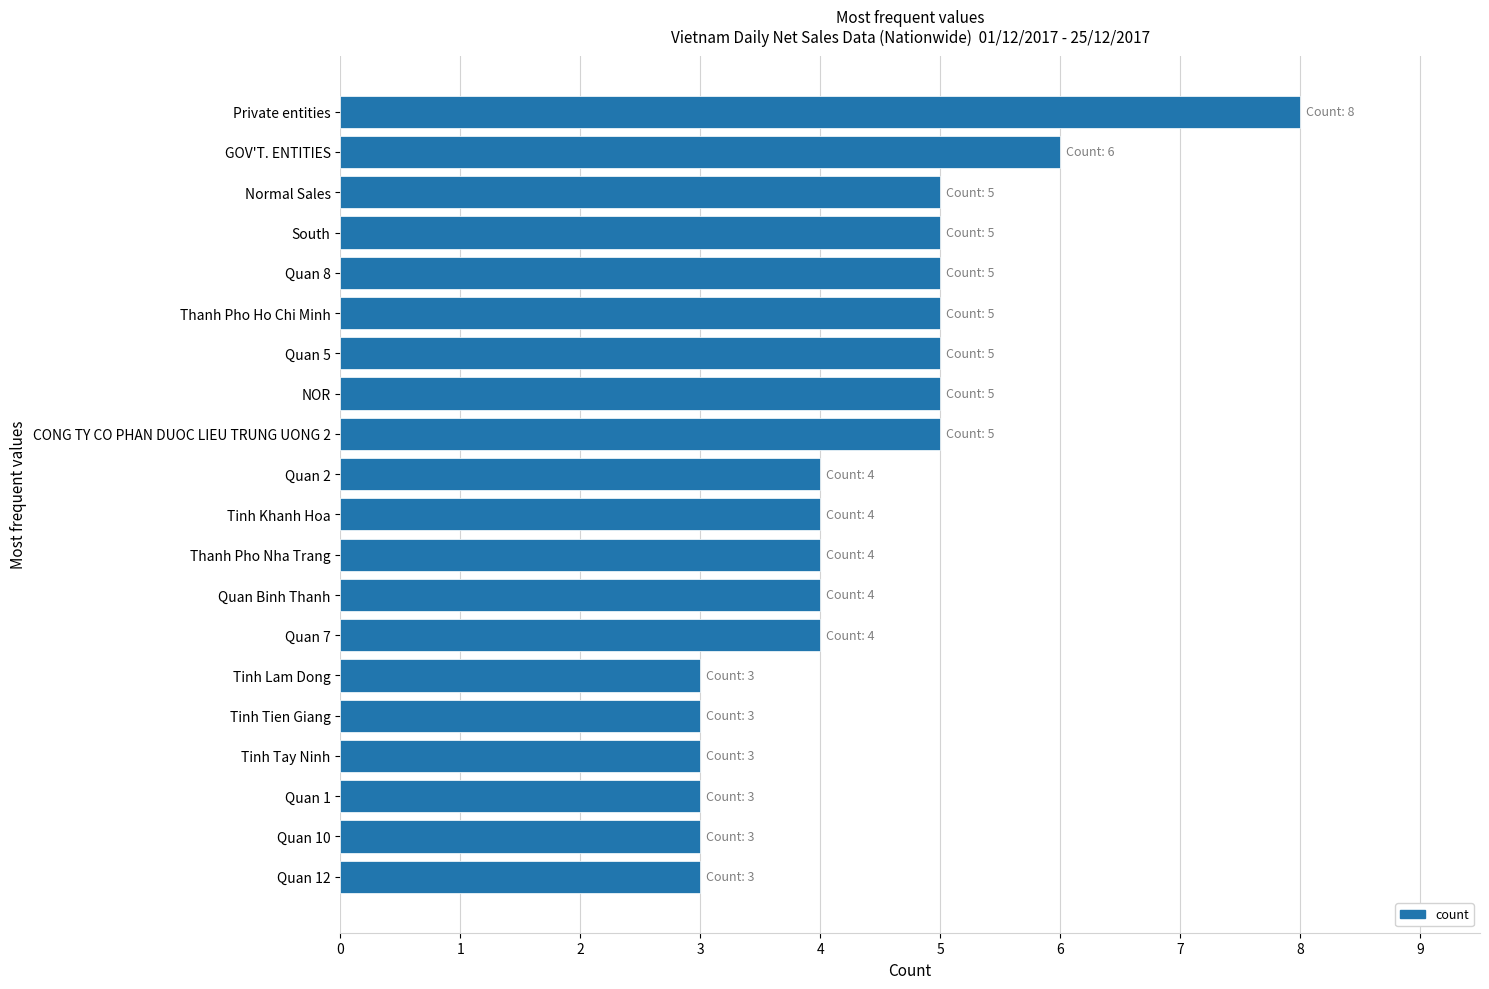

True or false: the data shows 3 at Quan 1.

True